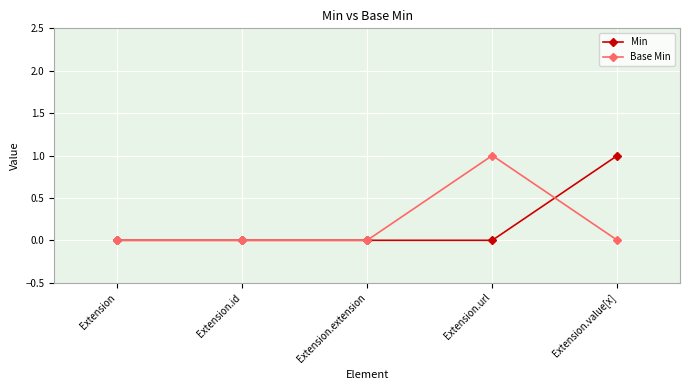

Rank the series at Extension.value[x] from highest to lowest value.

Min, Base Min